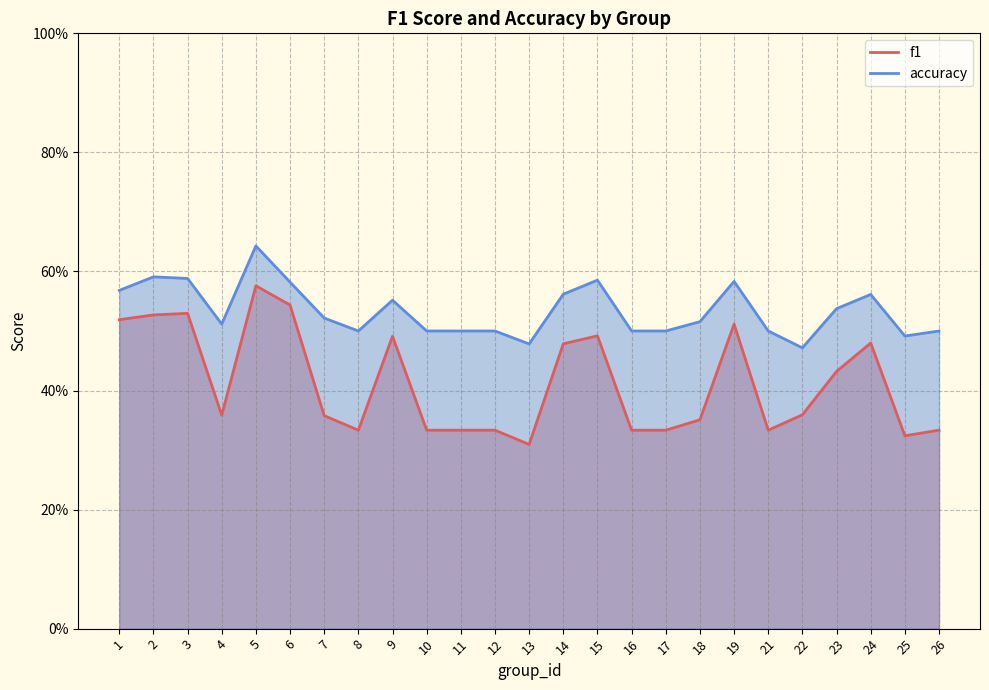

Reading right to left, transcribe all the data shown in this chart.

f1: 0.3	0.3	0.5	0.4	0.4	0.3	0.5	0.4	0.3	0.3	0.5	0.5	0.3	0.3	0.3	0.3	0.5	0.3	0.4	0.5	0.6	0.4	0.5	0.5	0.5
accuracy: 0.5	0.5	0.6	0.5	0.5	0.5	0.6	0.5	0.5	0.5	0.6	0.6	0.5	0.5	0.5	0.5	0.6	0.5	0.5	0.6	0.6	0.5	0.6	0.6	0.6